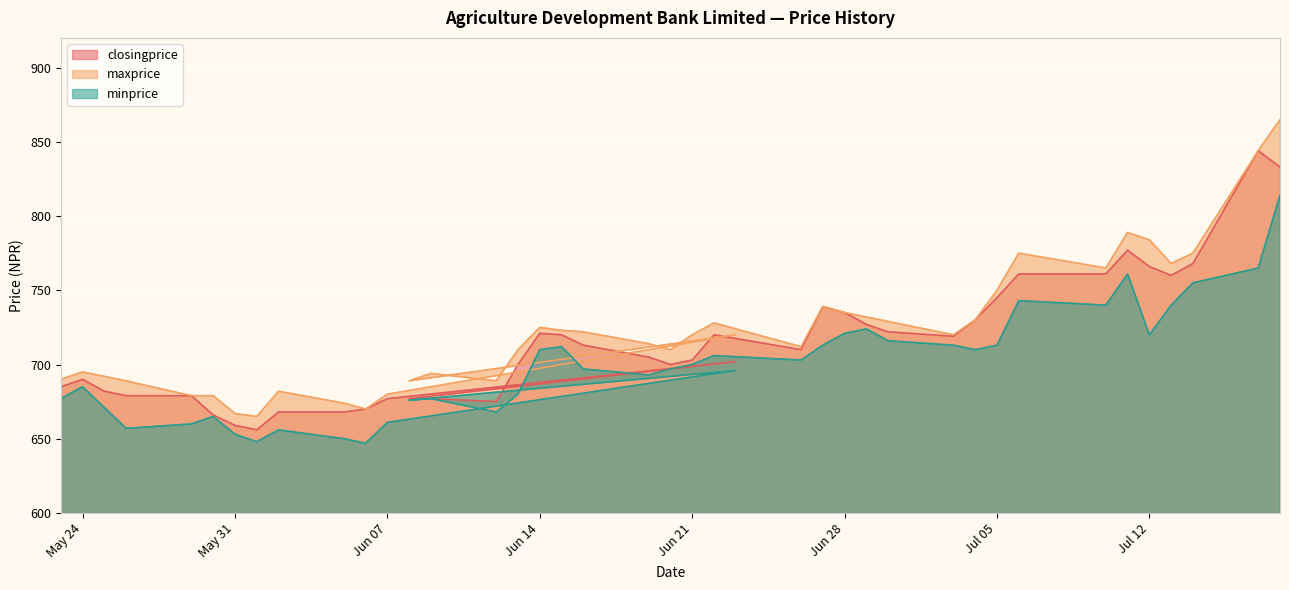

At which category is the sum across all series the highest?

2016-07-18